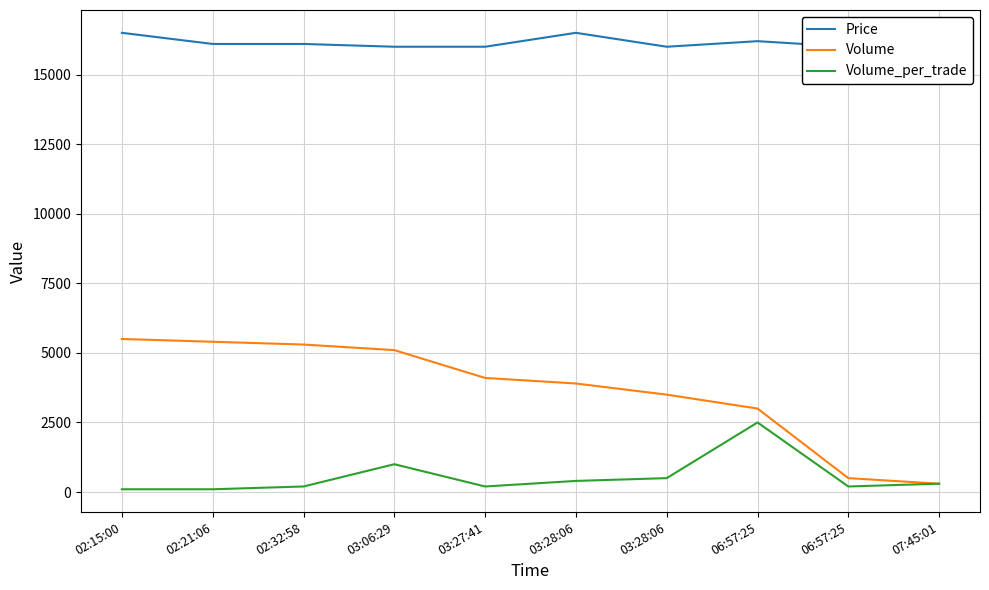

How many distinct data groups are displayed?

3